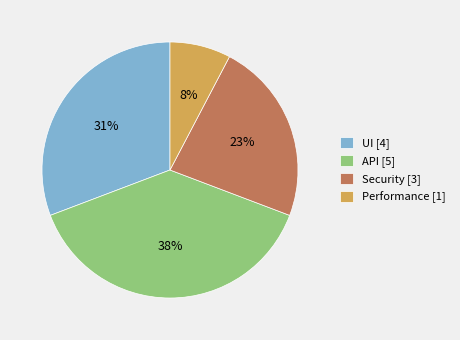

Is the sum of API [5] and Security [3] greater than half?

Yes